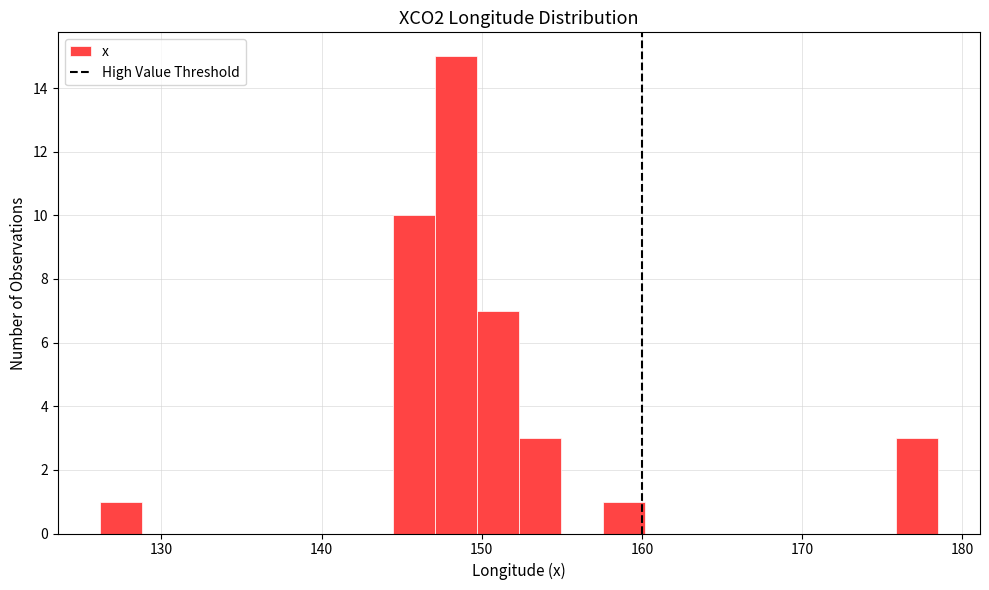

Read against the x-axis, roughly where is the centre of the tallest bar?

148